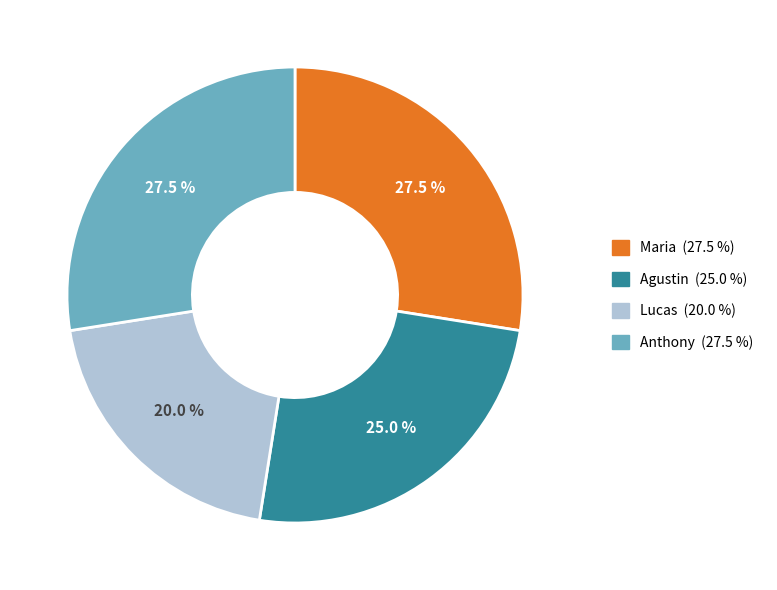

What is the ratio of the value at Agustin to the value at Anthony?

0.9